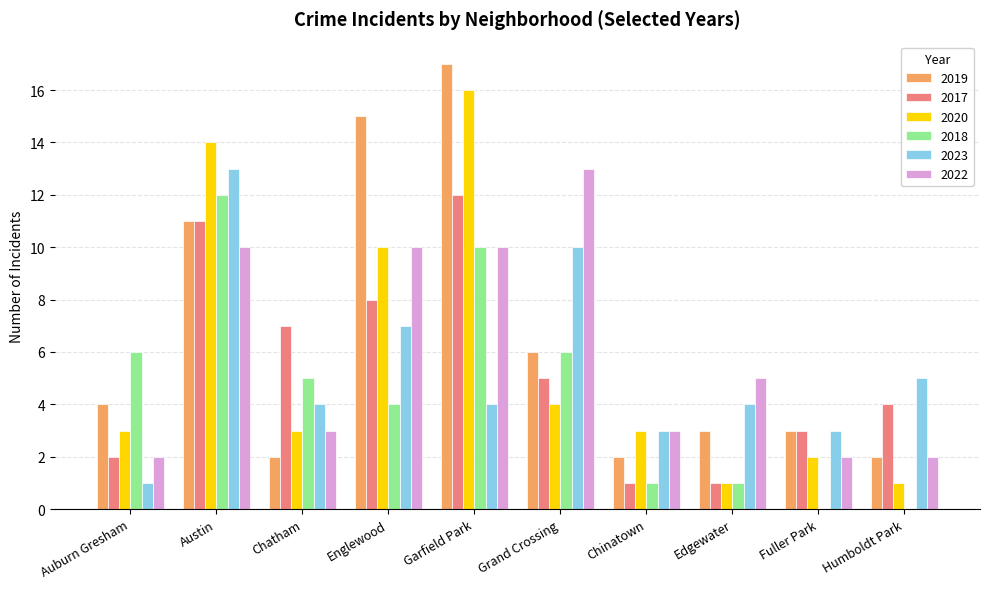

What is the approximate value of 2018 at Garfield Park?

10